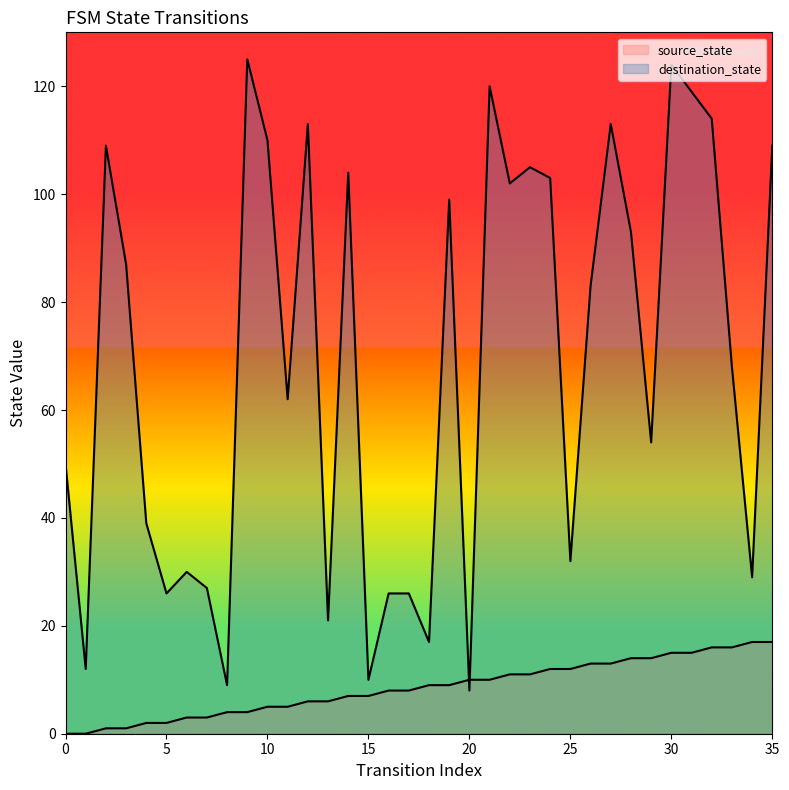

What is the total value across all series at 25?

44